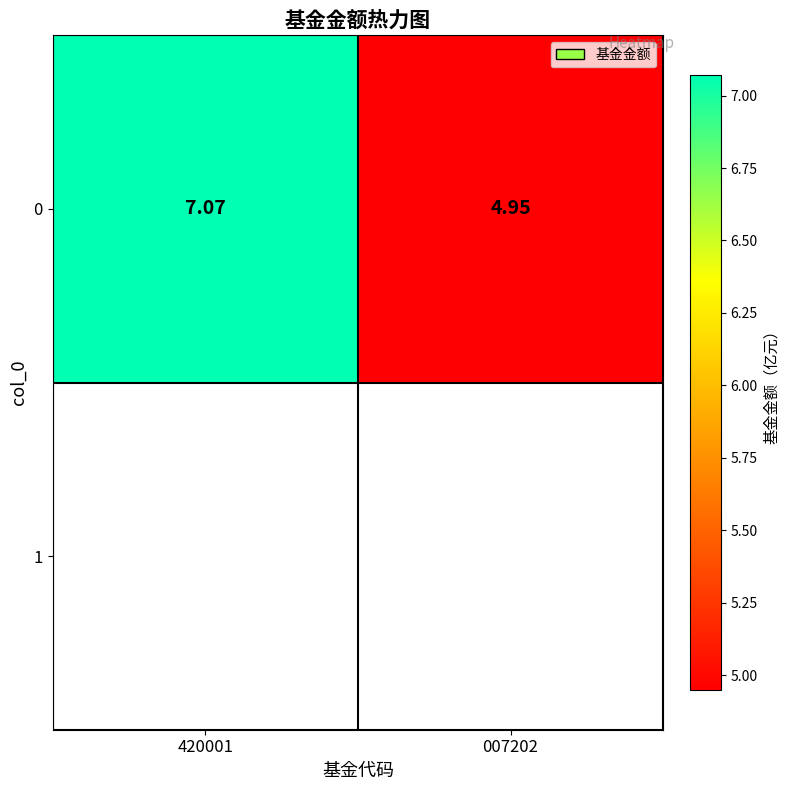

Reading left to right, list all the values displayed in this chart.

420001=7.1	007202=5.0